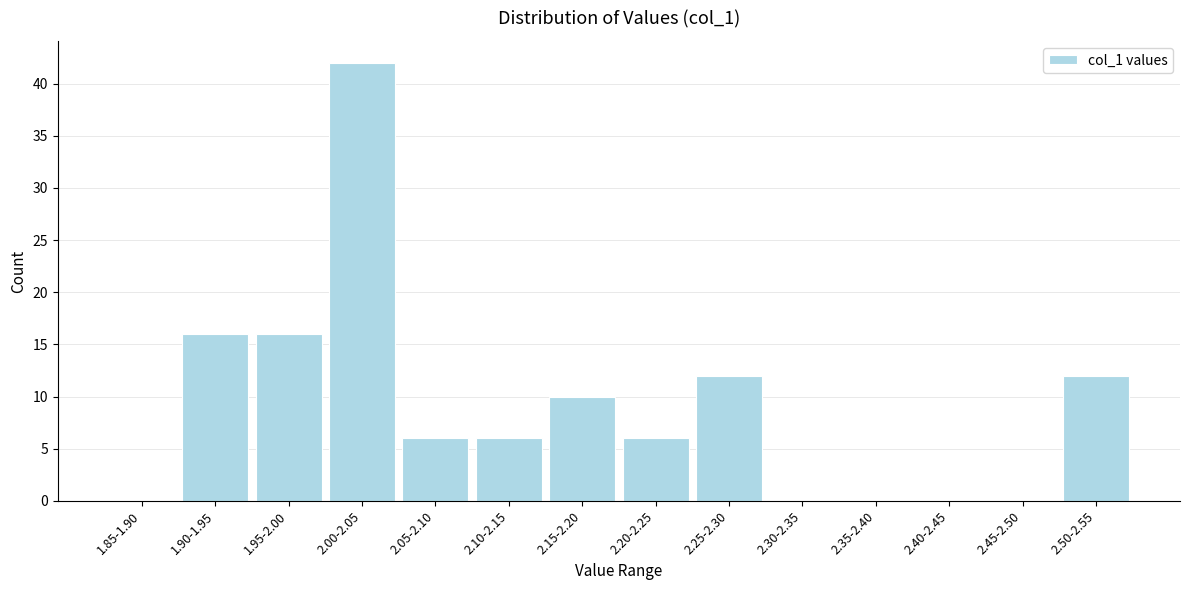

Reading left to right, extract all data points from this chart.

1.85-1.90=0	1.90-1.95=16	1.95-2.00=16	2.00-2.05=42	2.05-2.10=6	2.10-2.15=6	2.15-2.20=10	2.20-2.25=6	2.25-2.30=12	2.30-2.35=0	2.35-2.40=0	2.40-2.45=0	2.45-2.50=0	2.50-2.55=12